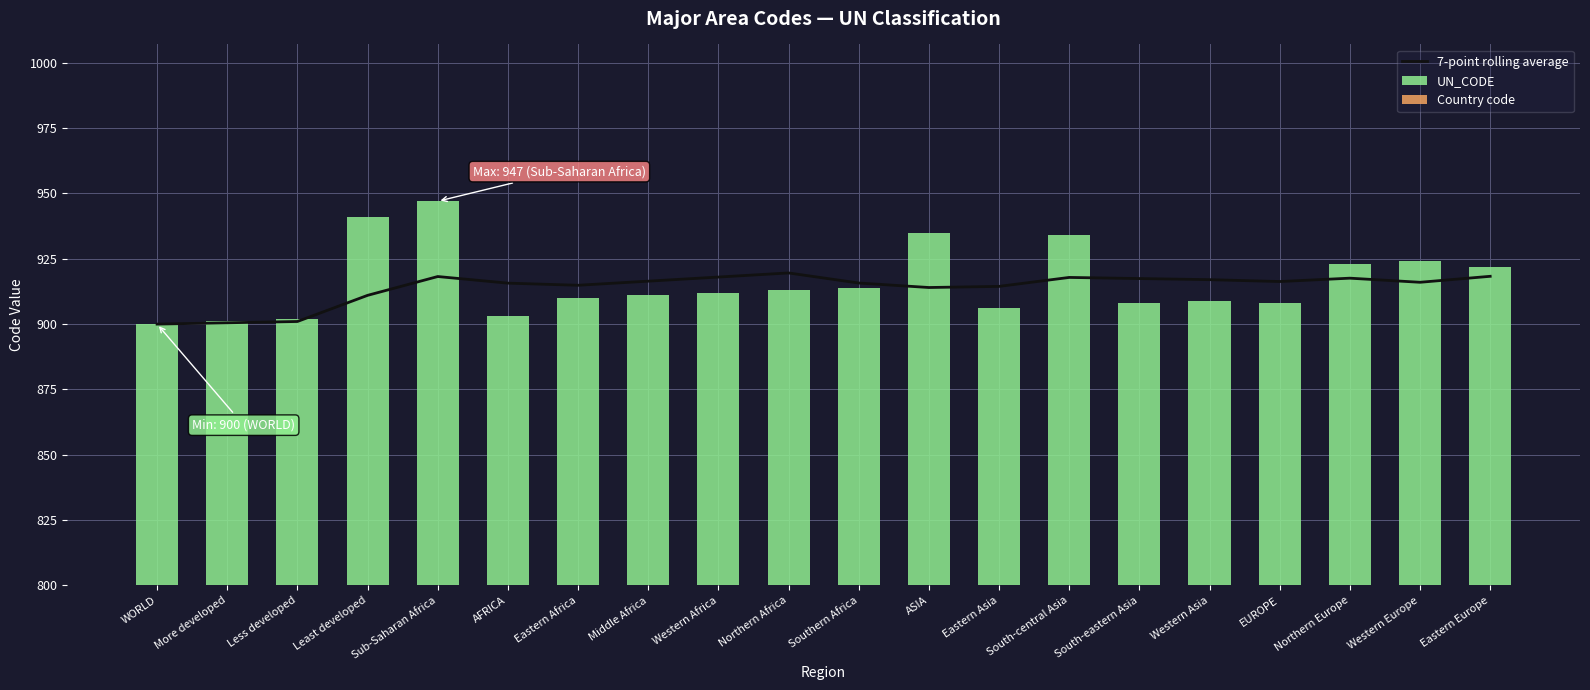

Reading left to right, list all the values displayed in this chart.

7-point rolling average: 900.0	900.5	901.0	911.0	918.2	915.7	914.9	916.4	918.0	919.6	915.7	914.0	914.4	917.9	917.4	917.0	916.3	917.6	916.0	918.3
UN_CODE: 900.0	901.0	902.0	941.0	947.0	903.0	910.0	911.0	912.0	913.0	914.0	935.0	906.0	934.0	908.0	909.0	908.0	923.0	924.0	922.0
Country code: 0.0	0.0	0.0	0.0	0.0	0.0	0.0	0.0	0.0	0.0	0.0	0.0	0.0	0.0	0.0	0.0	0.0	0.0	0.0	0.0